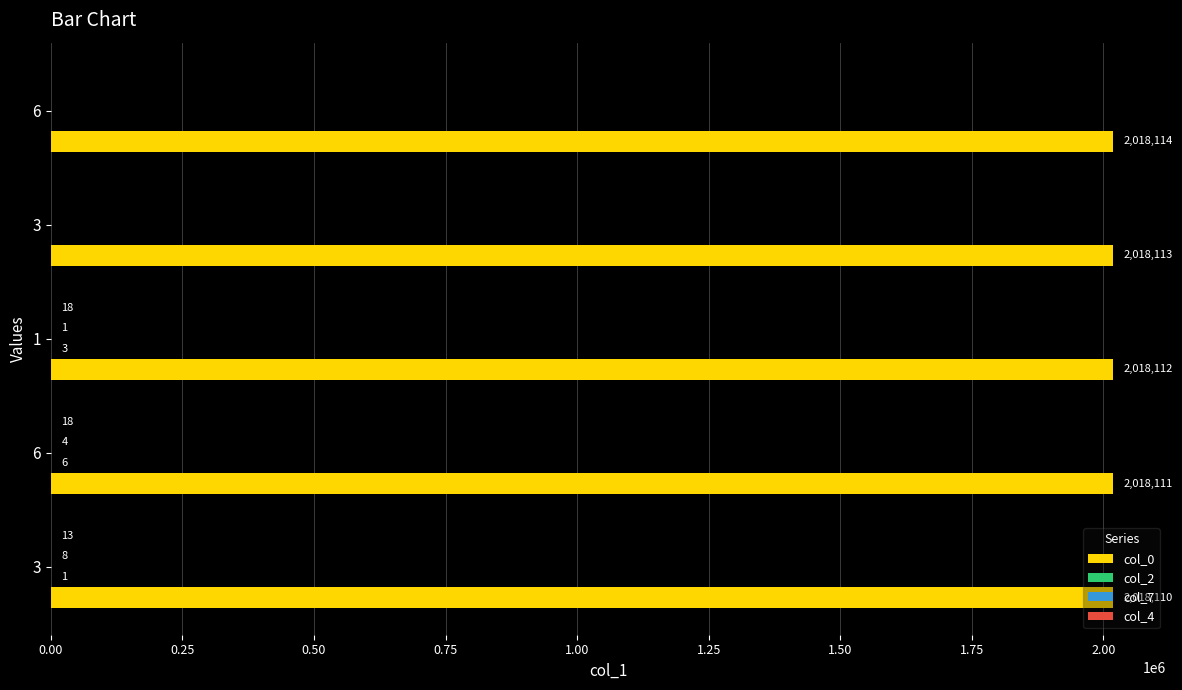

What is the greatest value displayed?

2018114